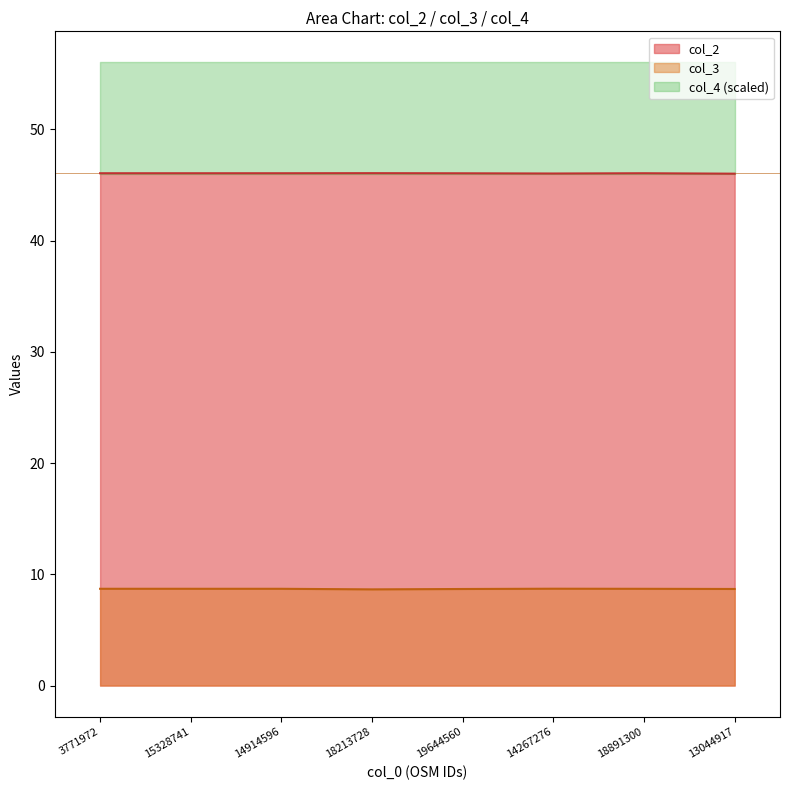

True or false: col_3 and col_2 cross at least once.

False